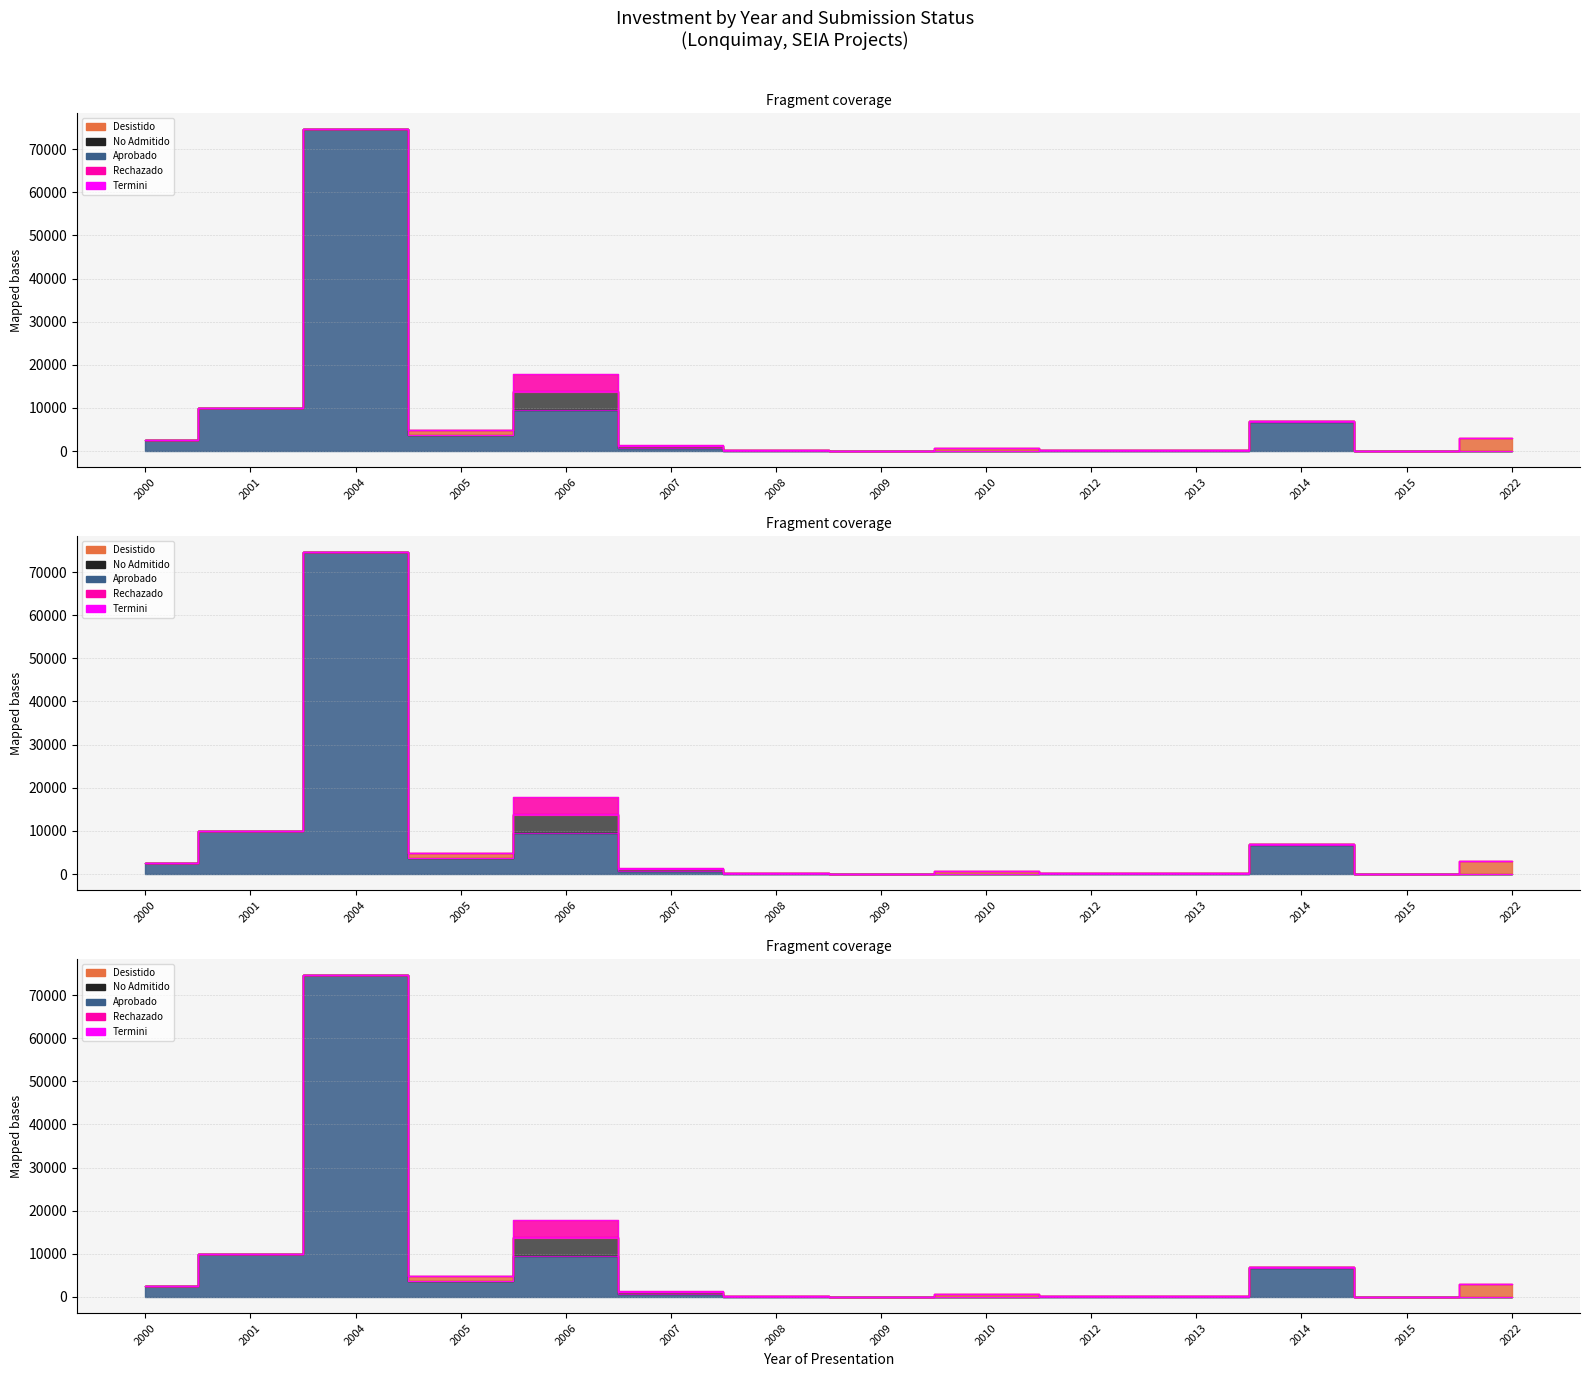

What is the sum of all Aprobado values?

107916